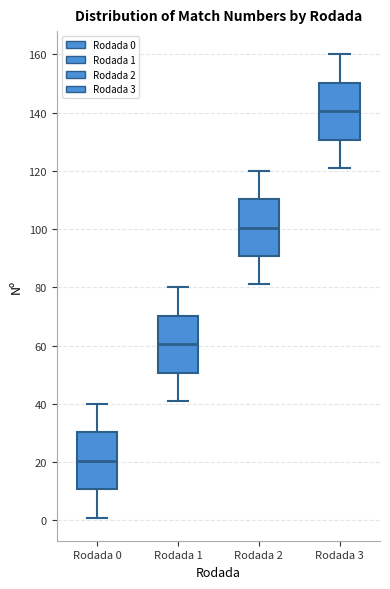

Which box has the lowest median line?

Rodada 0